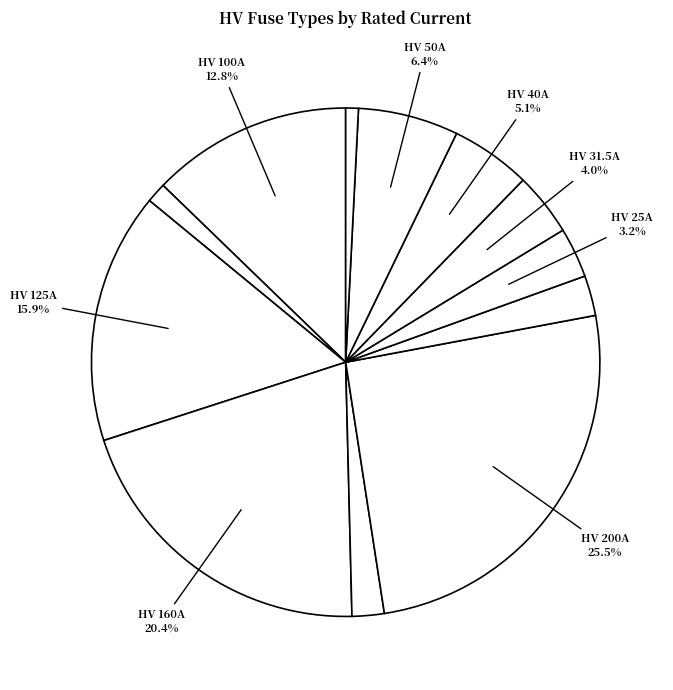

How many segments does this pie chart have?

12